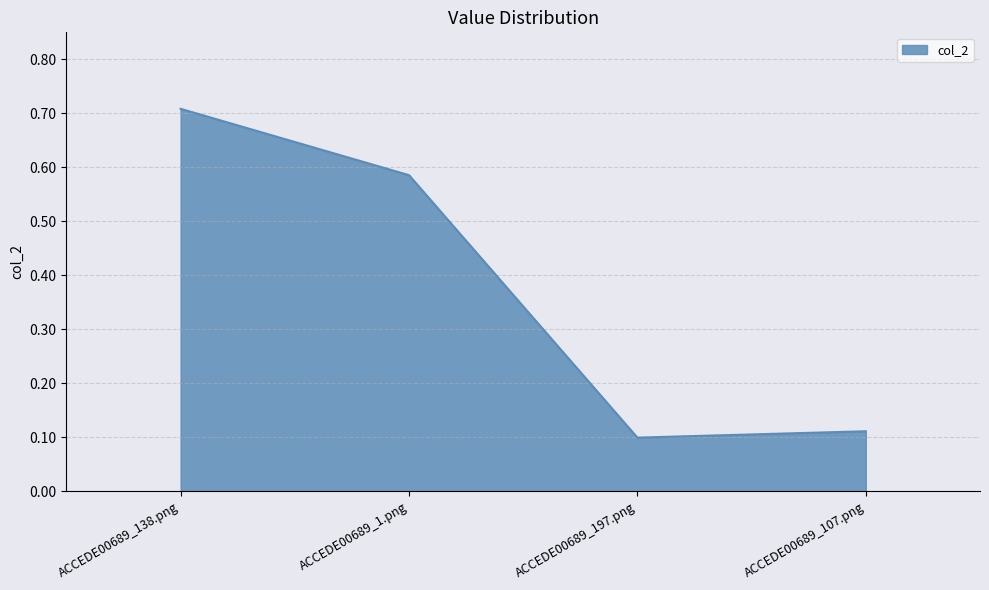

How many values are between 0 and 1?

4